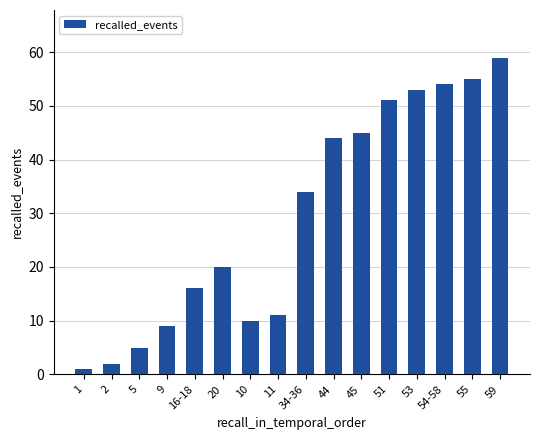

At which label is the value closest to 30?

34-36